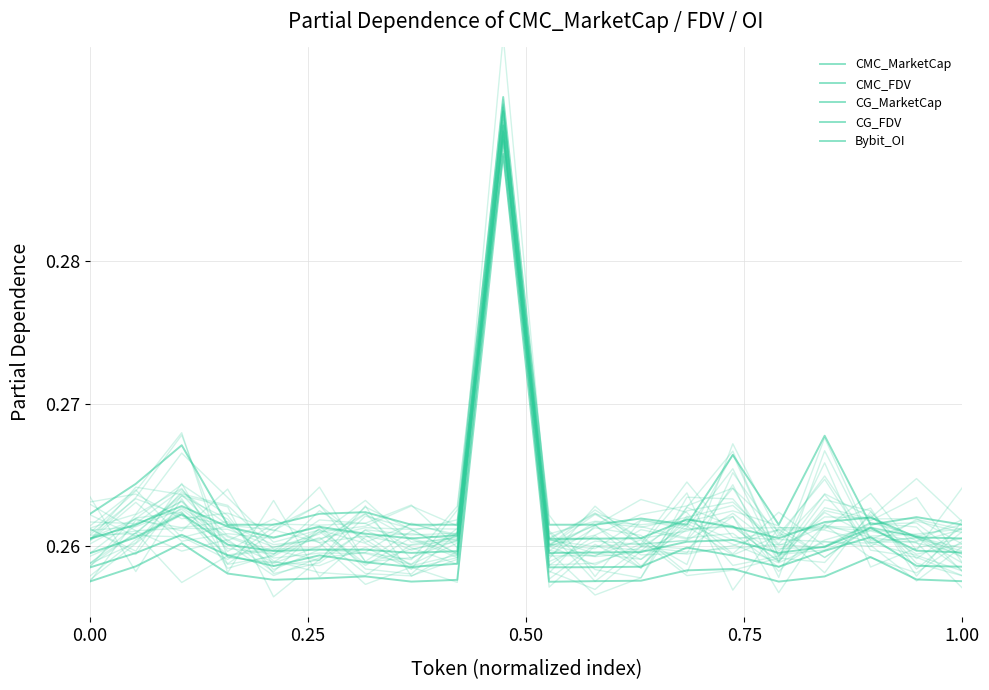

Reading left to right, extract all data points from this chart.

CMC_MarketCap: 0.3	0.3	0.3	0.3	0.3	0.3	0.3	0.3	0.3	0.3	0.3	0.3	0.3	0.3	0.3	0.3	0.3	0.3	0.3	0.3
CMC_FDV: 0.3	0.3	0.3	0.3	0.3	0.3	0.3	0.3	0.3	0.3	0.3	0.3	0.3	0.3	0.3	0.3	0.3	0.3	0.3	0.3
CG_MarketCap: 0.3	0.3	0.3	0.3	0.3	0.3	0.3	0.3	0.3	0.3	0.3	0.3	0.3	0.3	0.3	0.3	0.3	0.3	0.3	0.3
CG_FDV: 0.3	0.3	0.3	0.3	0.3	0.3	0.3	0.3	0.3	0.3	0.3	0.3	0.3	0.3	0.3	0.3	0.3	0.3	0.3	0.3
Bybit_OI: 0.3	0.3	0.3	0.3	0.3	0.3	0.3	0.3	0.3	0.3	0.3	0.3	0.3	0.3	0.3	0.3	0.3	0.3	0.3	0.3